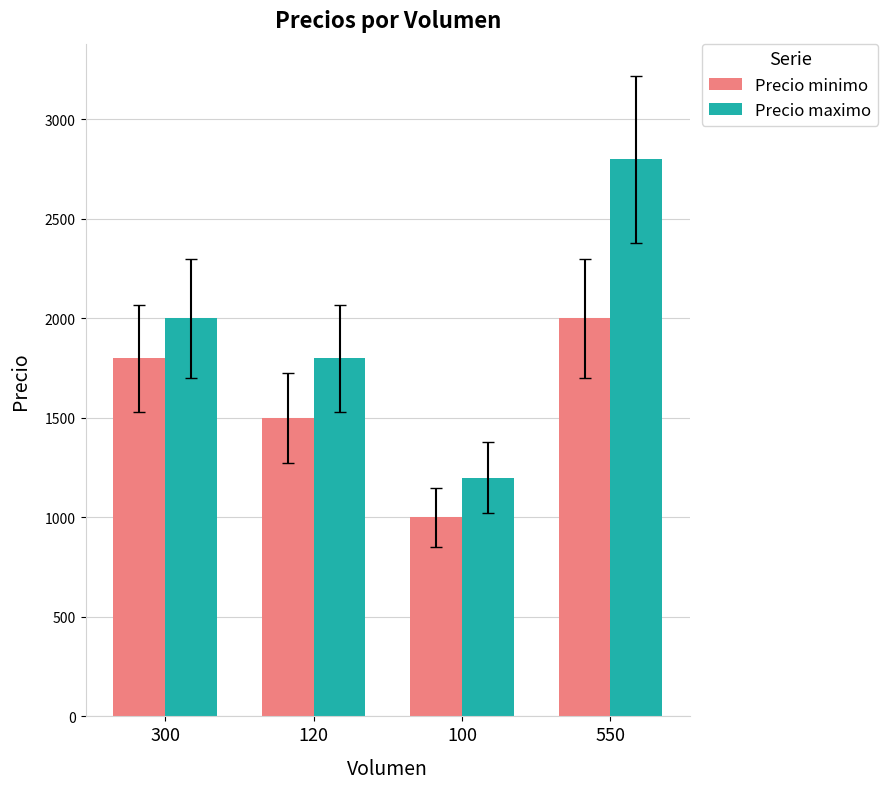

Is the value of Precio maximo at 550 greater than the value of Precio minimo at 550?

Yes